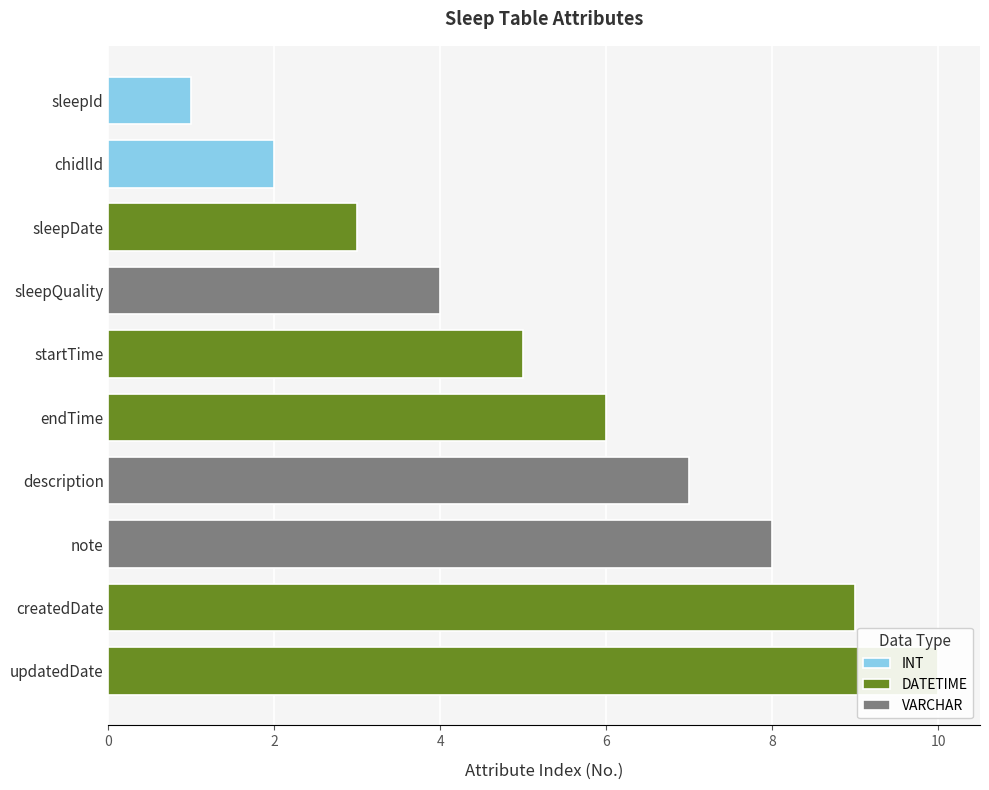

The chart shows a value of 10 at updatedDate. True or false?

True